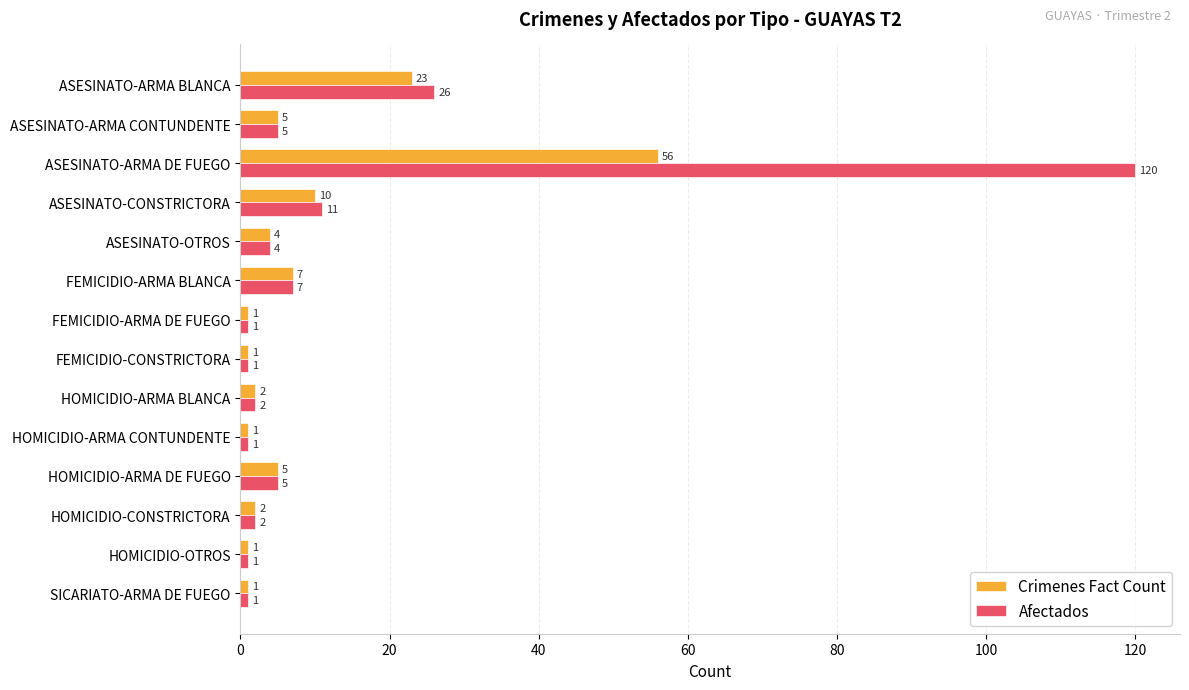

The Crimenes Fact Count series shows 2 at HOMICIDIO-CONSTRICTORA. True or false?

True